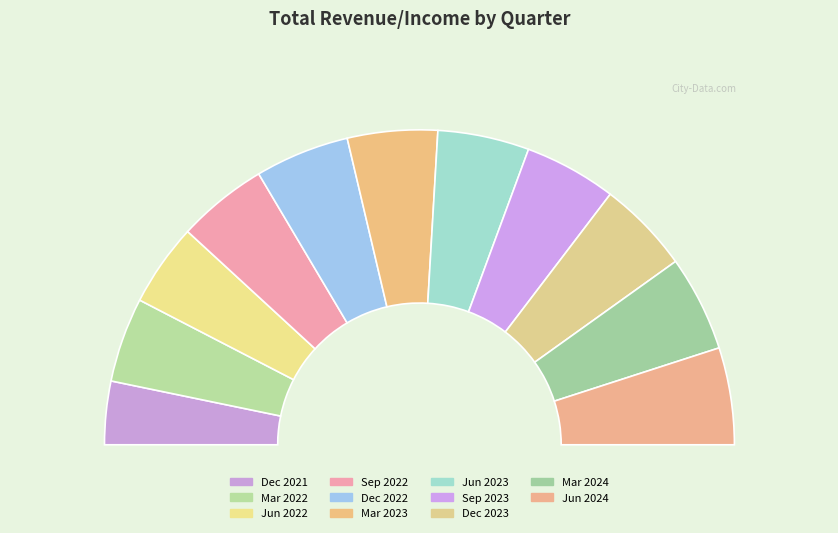

To the nearest percent, what percentage of the pie is Dec 2021?

6%